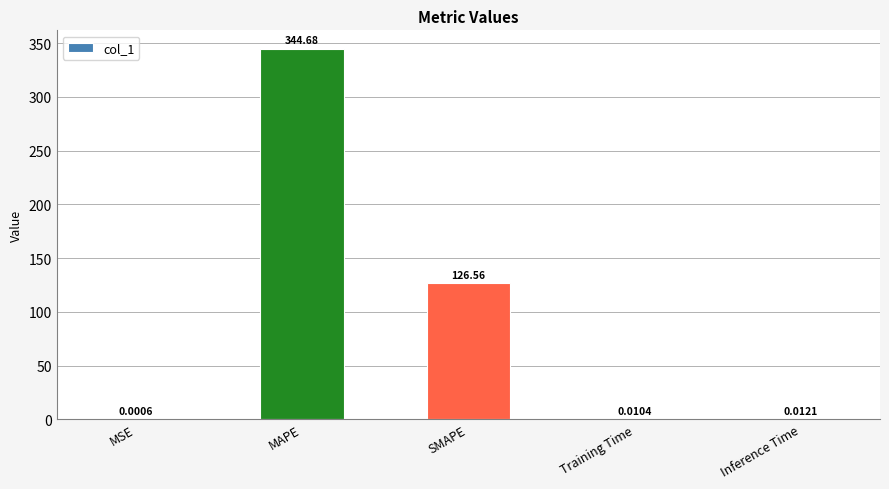

Which label corresponds to the largest value in the chart?

MAPE